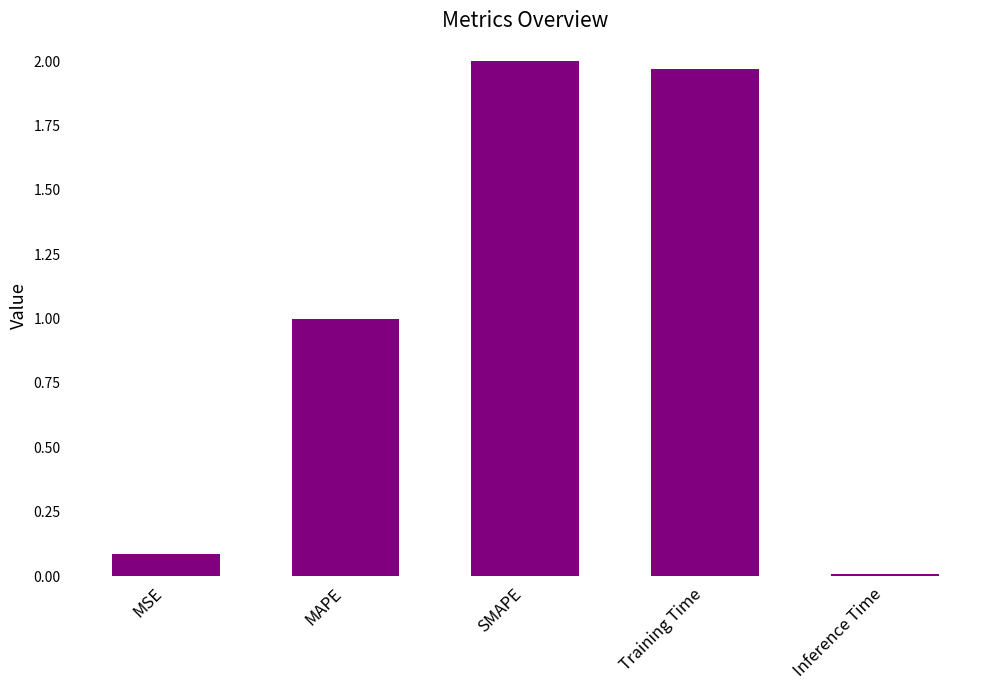

What is the value of the 1st bar from the left?

0.1